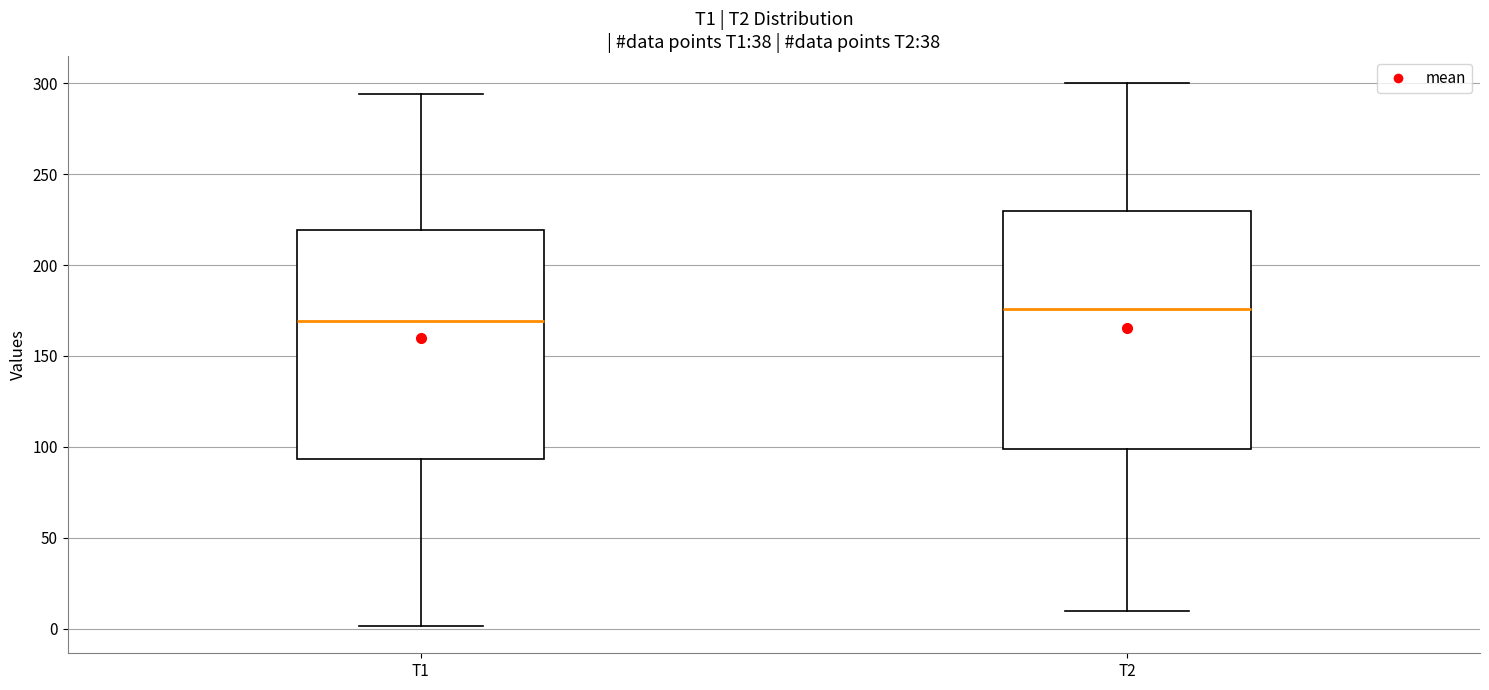

Reading left to right, read every box against the y-axis: the position of its median line, the range the box covers, and the ends of its whiskers. The values are not printed on the chart, so give them approximately, as read against the axis.

T1: median 170, box 95 to 220, whiskers 0 to 295
T2: median 175, box 100 to 230, whiskers 10 to 300